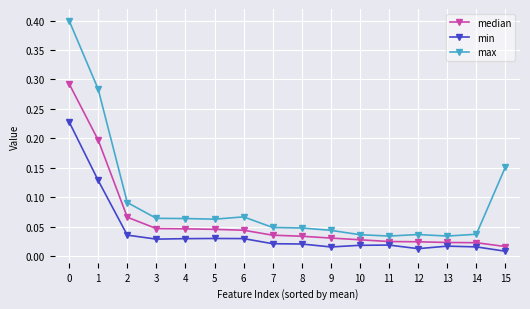

Is the value of median at 7 greater than the value of min at 14?

Yes